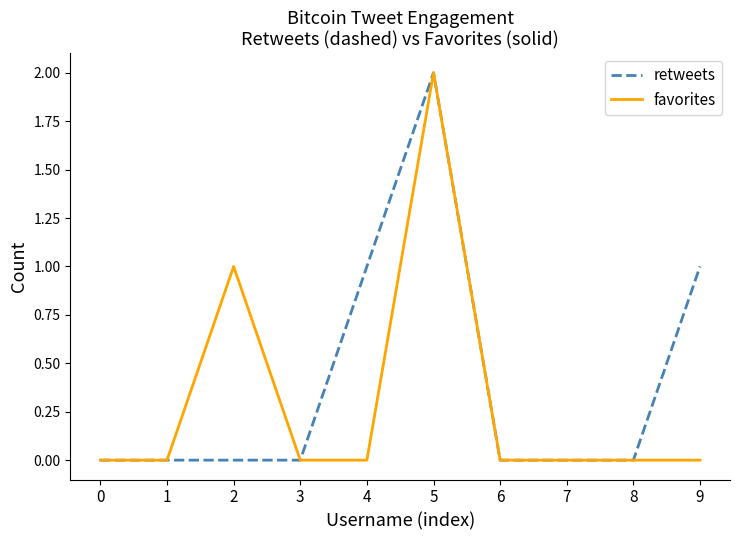

Which label corresponds to the largest value in the chart?

5